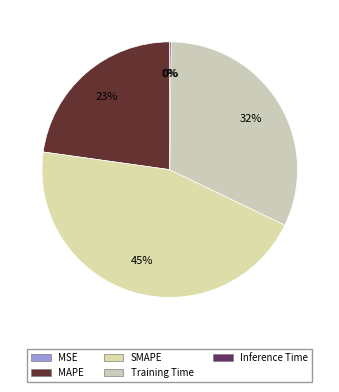

To the nearest percent, what is the difference between the SMAPE and Inference Time slice percentages?

45%